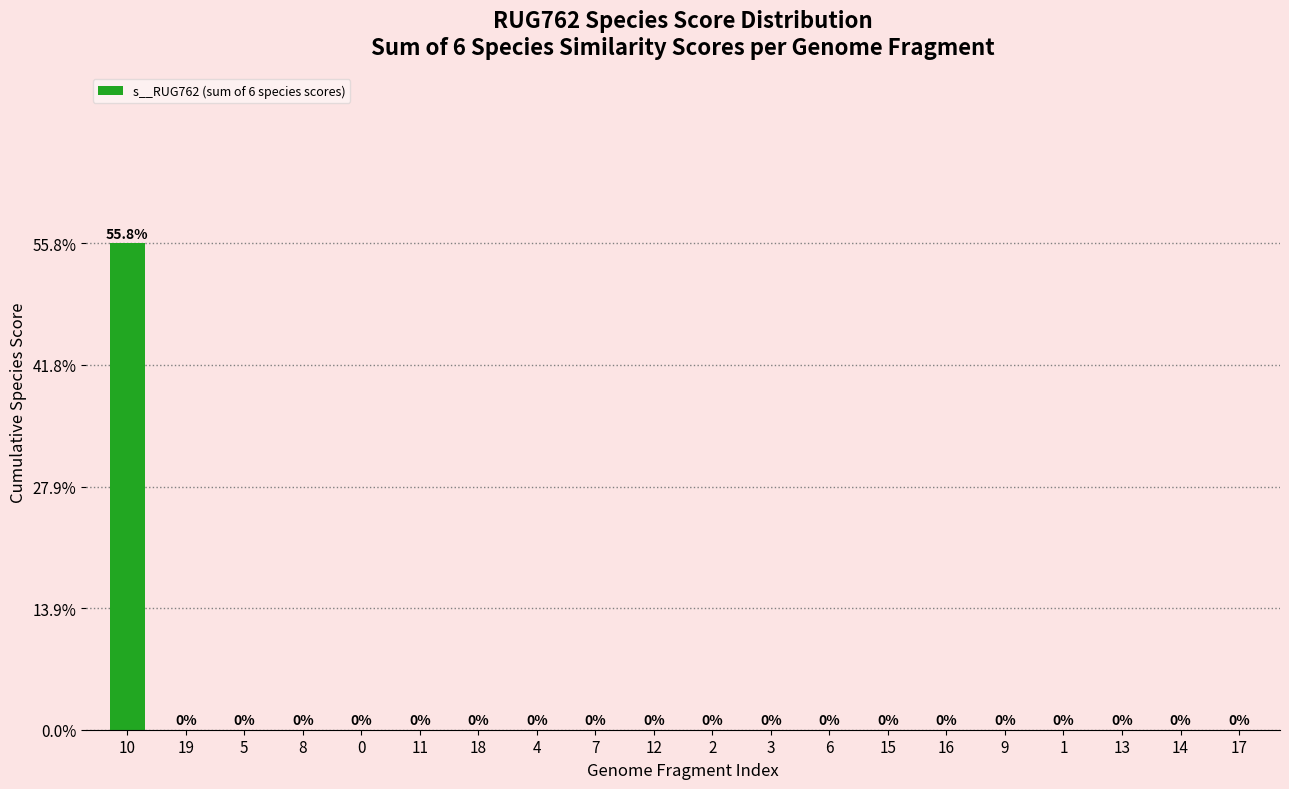

Rank the categories by value from highest to lowest.

10, 19, 5, 8, 0, 11, 18, 4, 7, 12, 2, 3, 6, 15, 16, 9, 1, 13, 14, 17